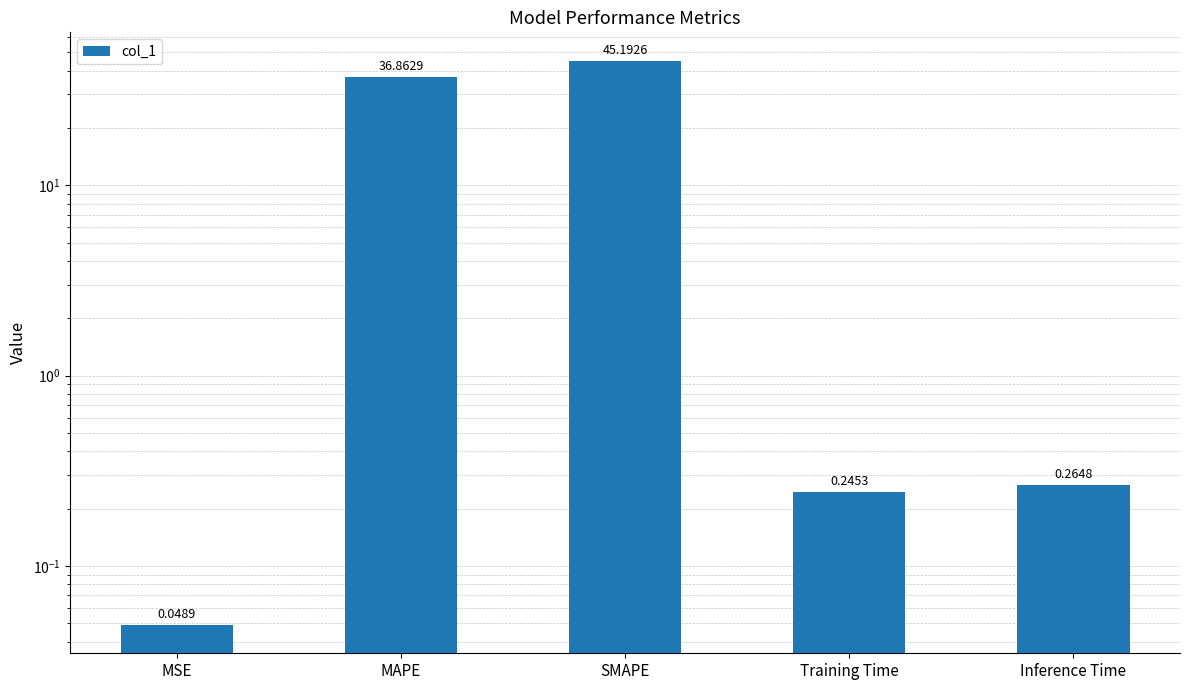

What is the sum of the values at SMAPE and MSE?

45.2